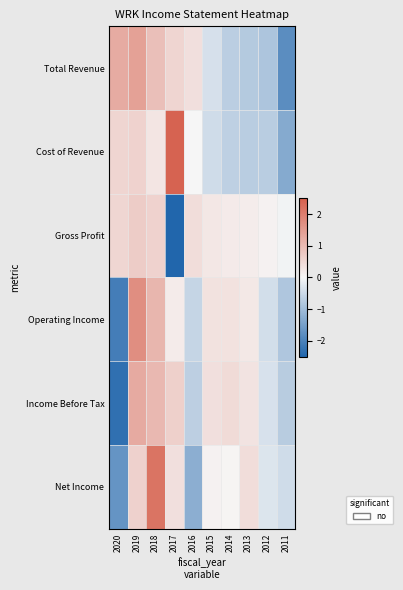

Reading left to right, list all the values displayed in this chart.

Total Revenue: 2020=1.2	2019=1.4	2018=0.9	2017=0.6	2016=0.4	2015=-0.4	2014=-0.7	2013=-0.8	2012=-0.9	2011=-1.8
Cost of Revenue: 2020=0.6	2019=0.6	2018=0.3	2017=2.4	2016=-0.0	2015=-0.5	2014=-0.7	2013=-0.7	2012=-0.7	2011=-1.3
Gross Profit: 2020=0.5	2019=0.7	2018=0.6	2017=-2.9	2016=0.4	2015=0.3	2014=0.2	2013=0.2	2012=0.1	2011=-0.1
Operating Income: 2020=-2.1	2019=1.7	2018=1.1	2017=0.2	2016=-0.6	2015=0.3	2014=0.3	2013=0.3	2012=-0.4	2011=-0.8
Income Before Tax: 2020=-2.3	2019=1.3	2018=1.0	2017=0.6	2016=-0.7	2015=0.4	2014=0.5	2013=0.3	2012=-0.4	2011=-0.7
Net Income: 2020=-1.7	2019=0.6	2018=2.1	2017=0.4	2016=-1.2	2015=0.1	2014=0.0	2013=0.4	2012=-0.3	2011=-0.5